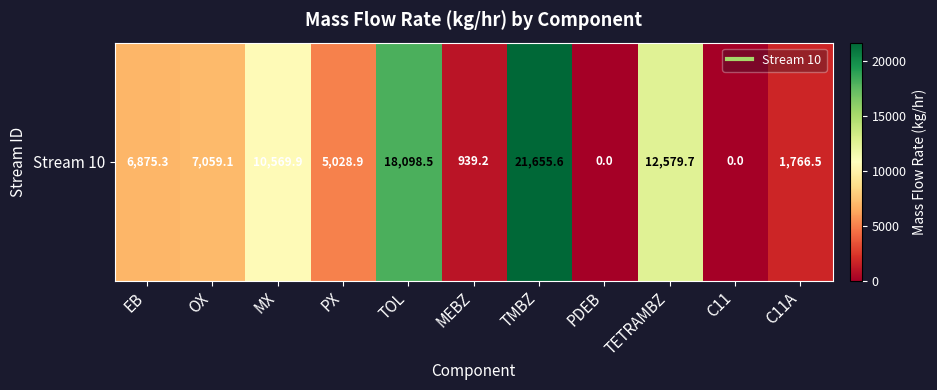

What is the difference between the values at C11 and TETRAMBZ?

12579.7